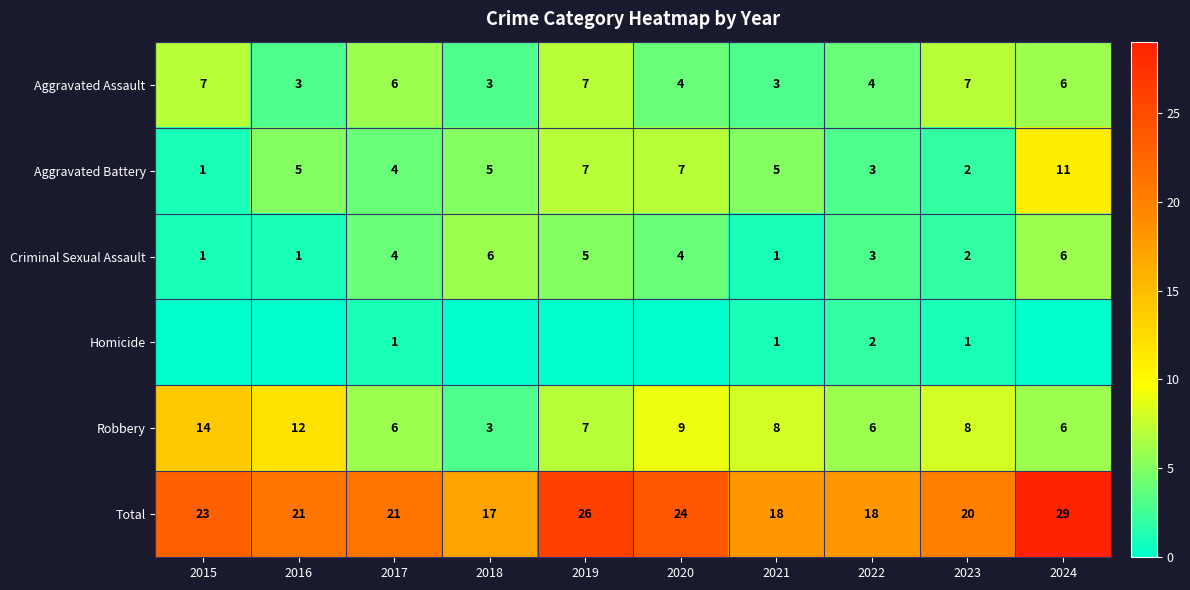

What is the spread (max minus min) of values at 2020?

24